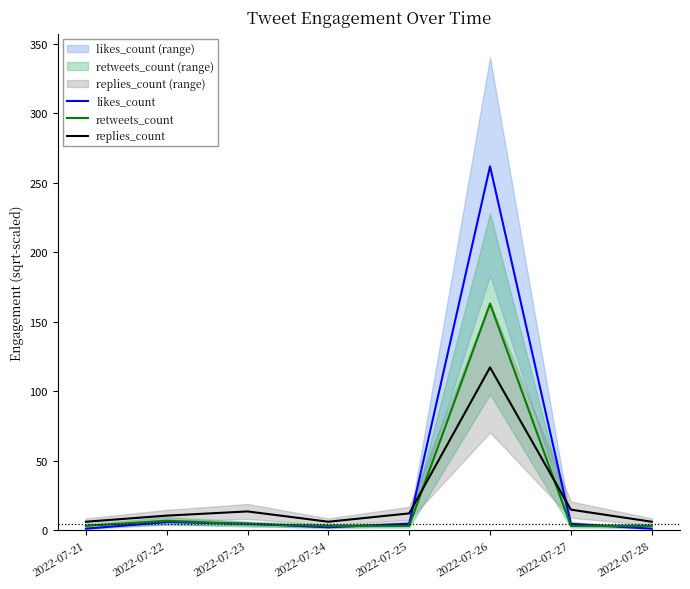

Read the retweets_count value at 2022-07-25.

3.0